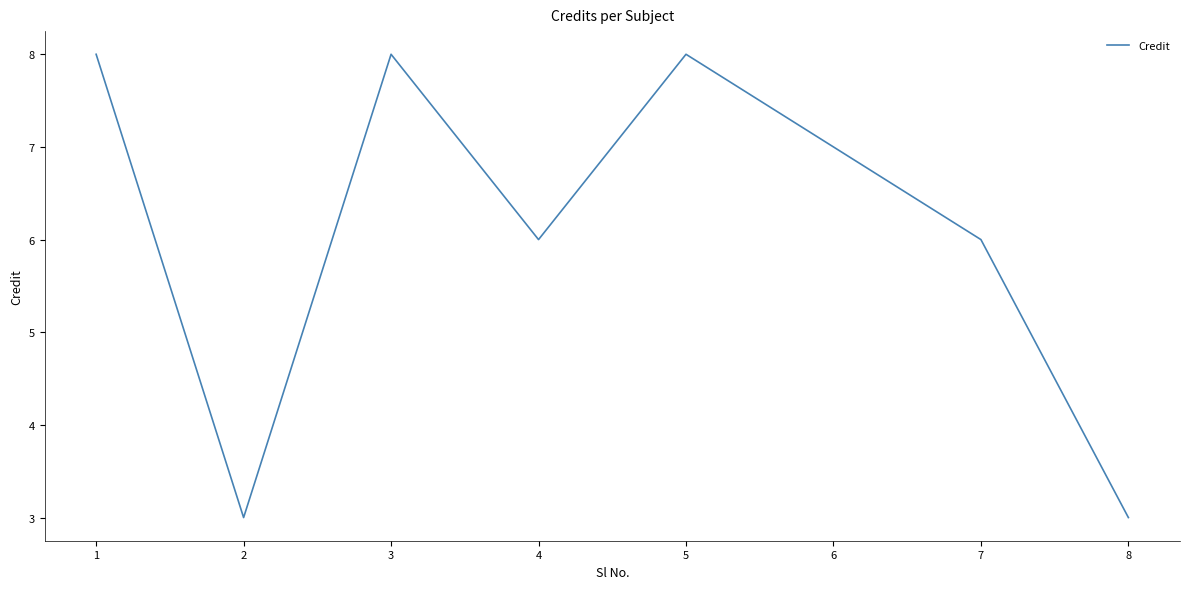

Does the chart display data point markers on the line(s)?

No